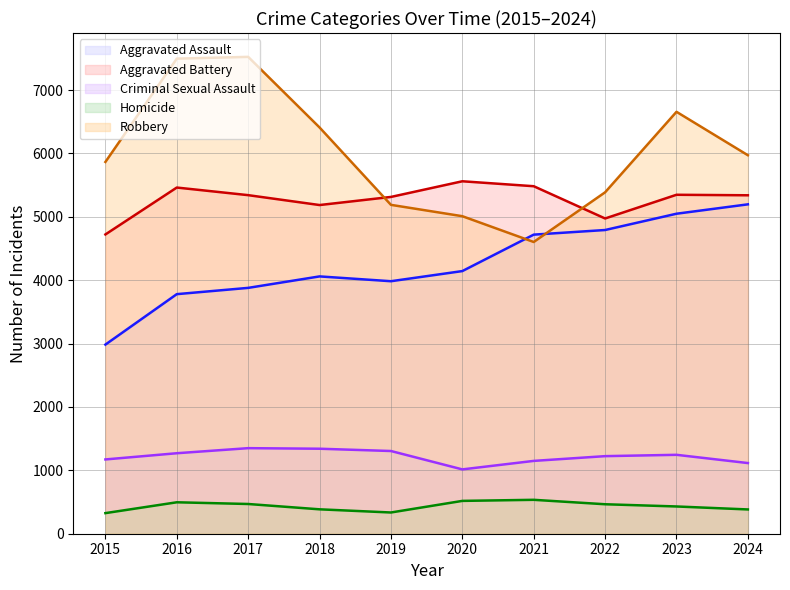

True or false: Criminal Sexual Assault and Homicide intersect in this chart.

False